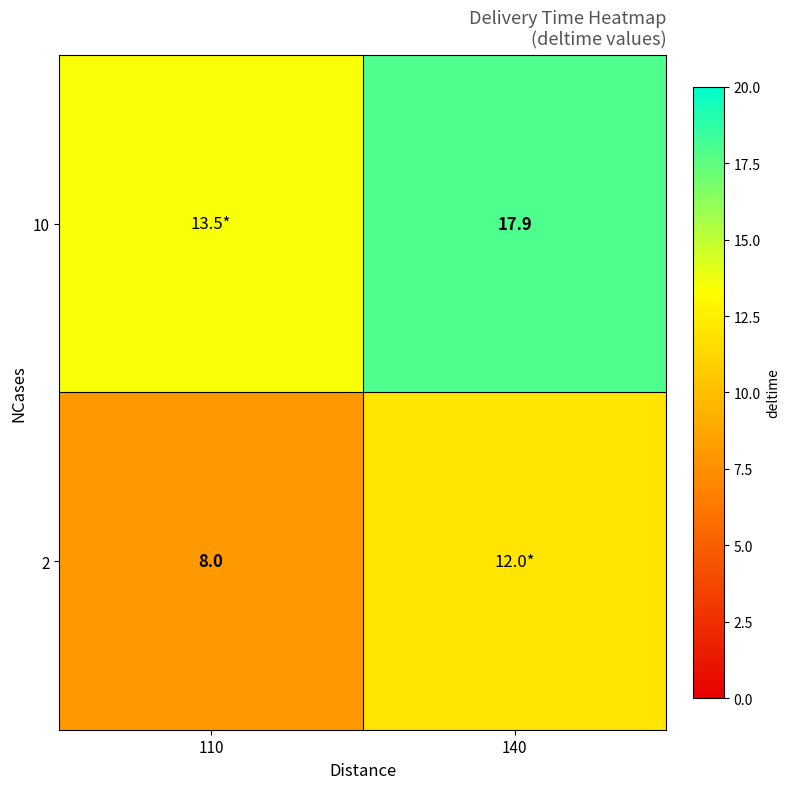

The 10 series shows 17.9 at 140. True or false?

True